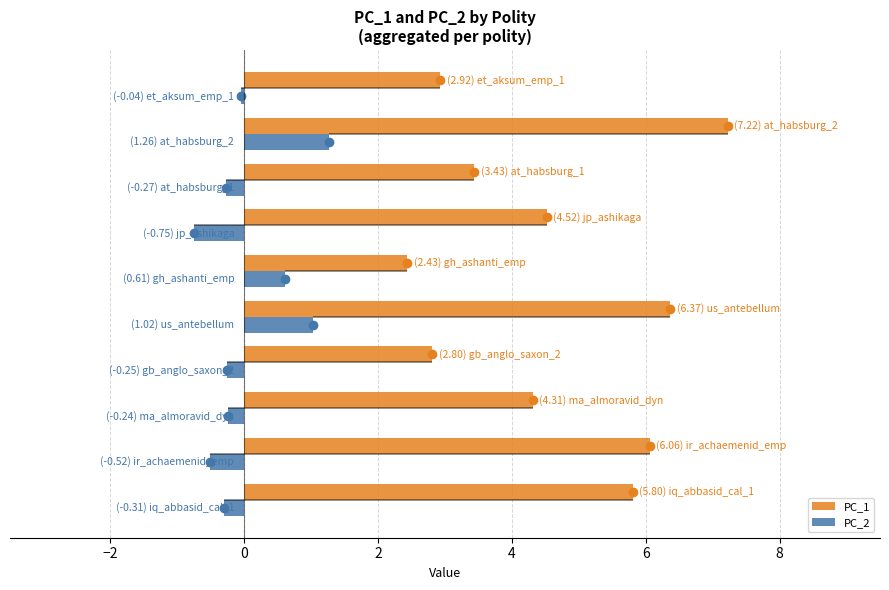

How many values in the PC_1 series exceed 4?

6